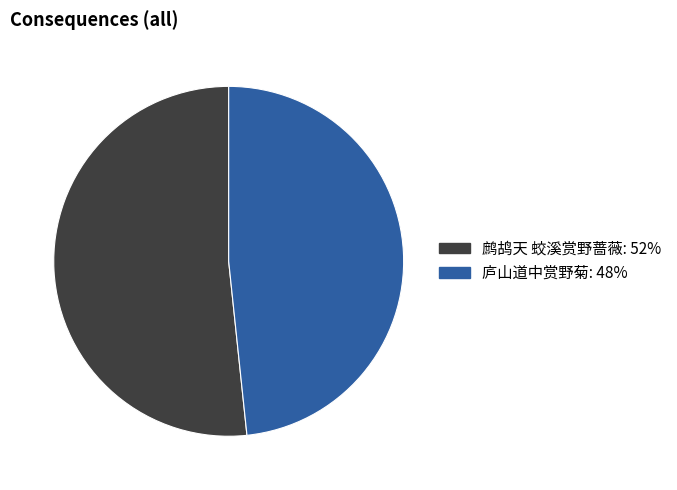

Approximately how many times larger is the value at 鹧鸪天 蛟溪赏野蔷薇 compared to 庐山道中赏野菊?

1.1